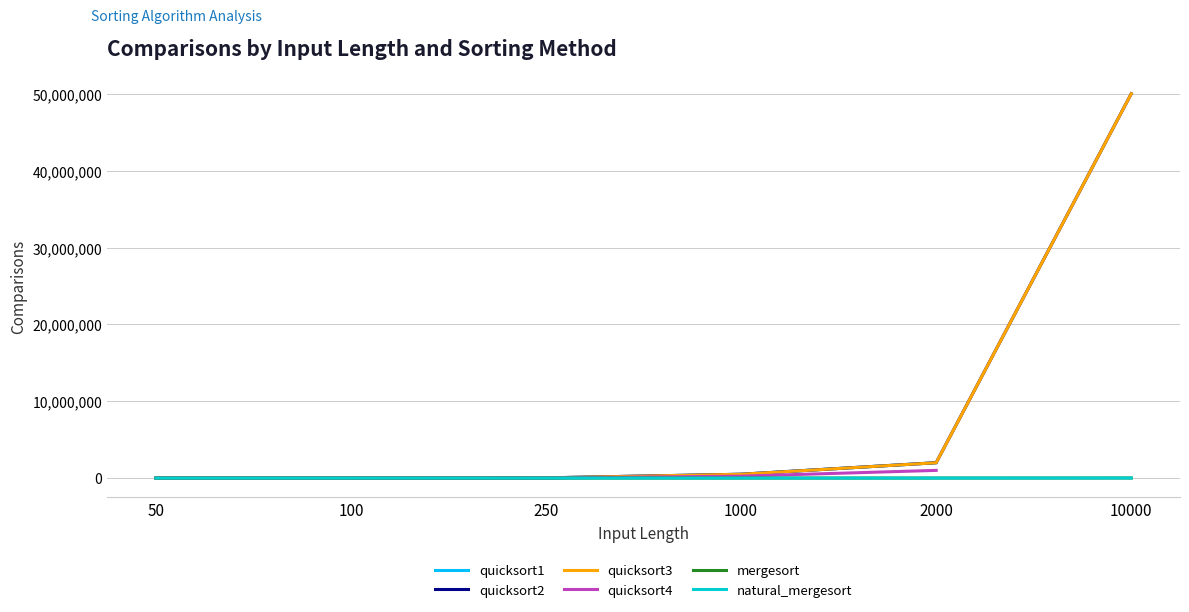

Is this an area chart (filled region under the line)?

No